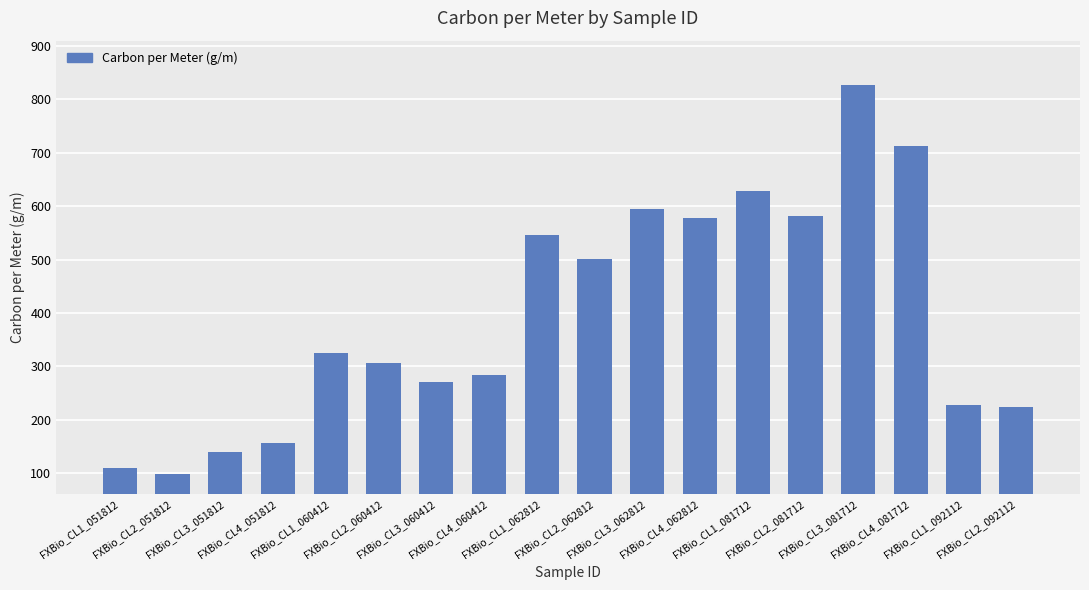

What is the sum of all values?

7107.8